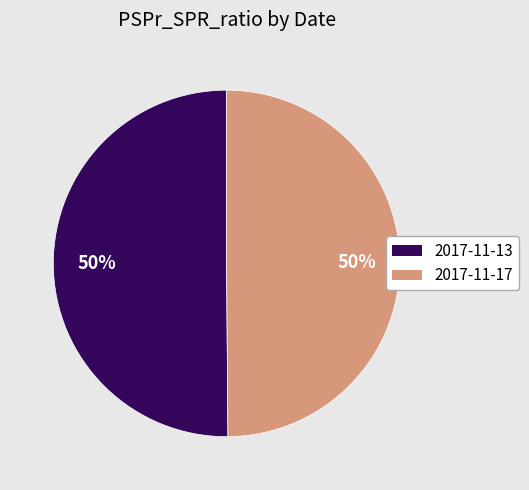

How many segments does this pie chart have?

2